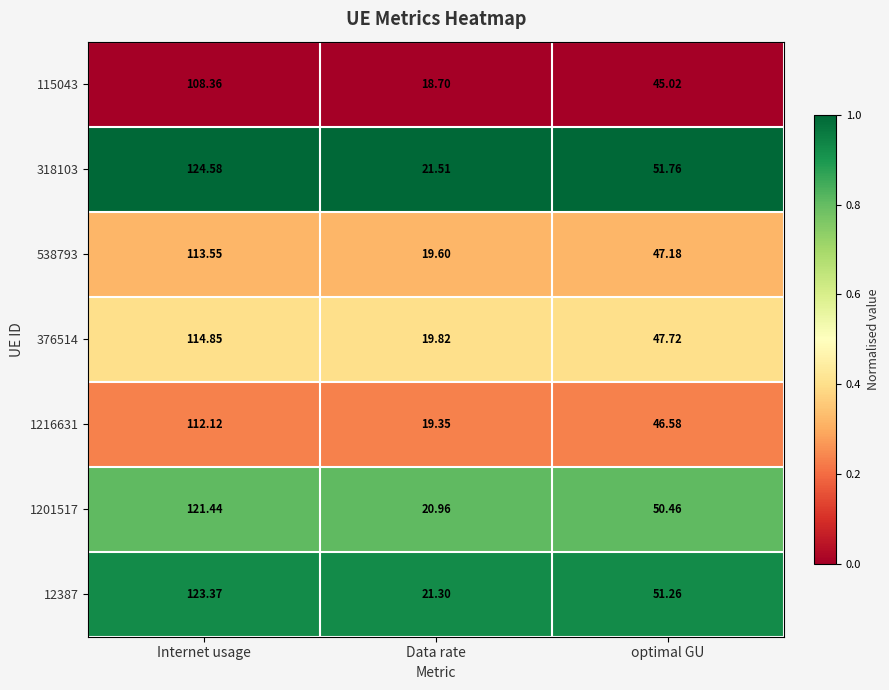

At which category is the sum across all series the highest?

Internet usage